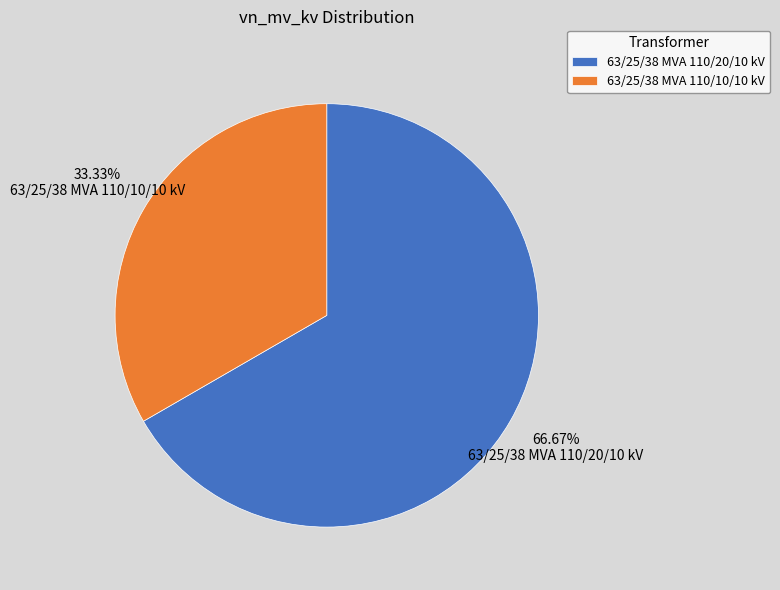

Which slice is the largest?

63/25/38 MVA 110/20/10 kV